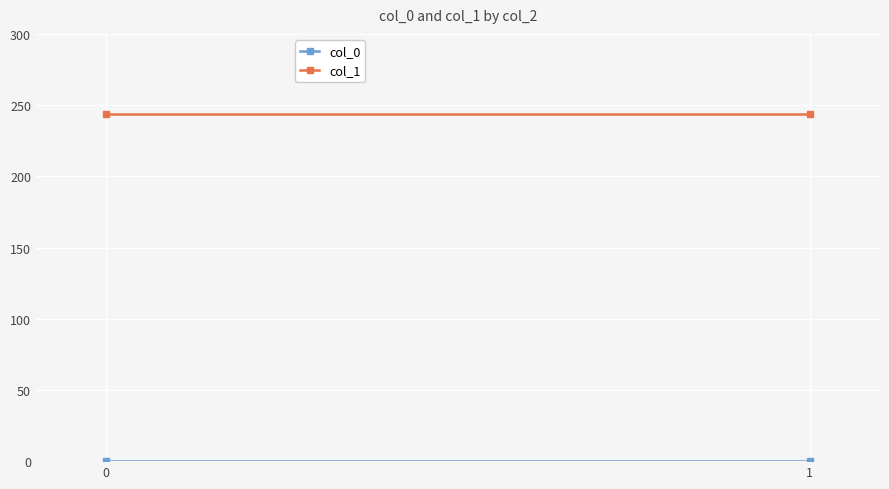

Which series changed the most between 0 and 1?

col_0